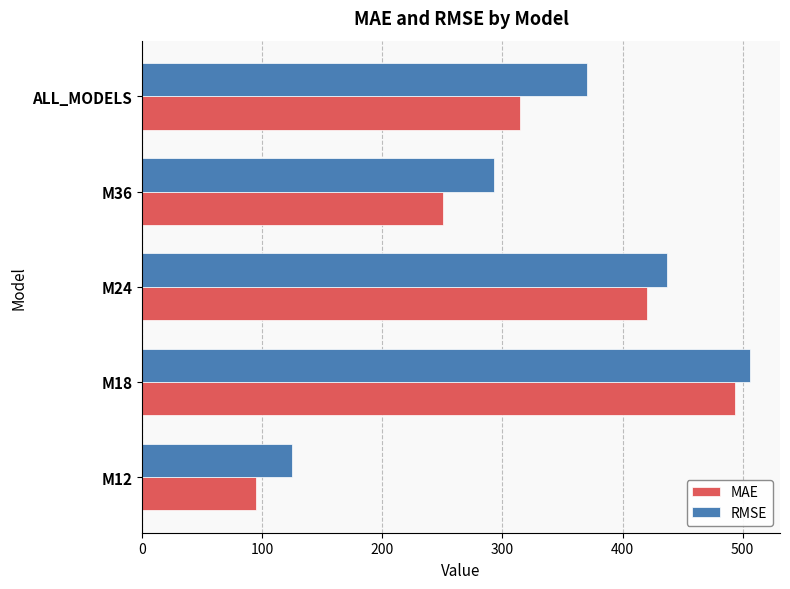

Which series has the largest range (max minus min)?

MAE